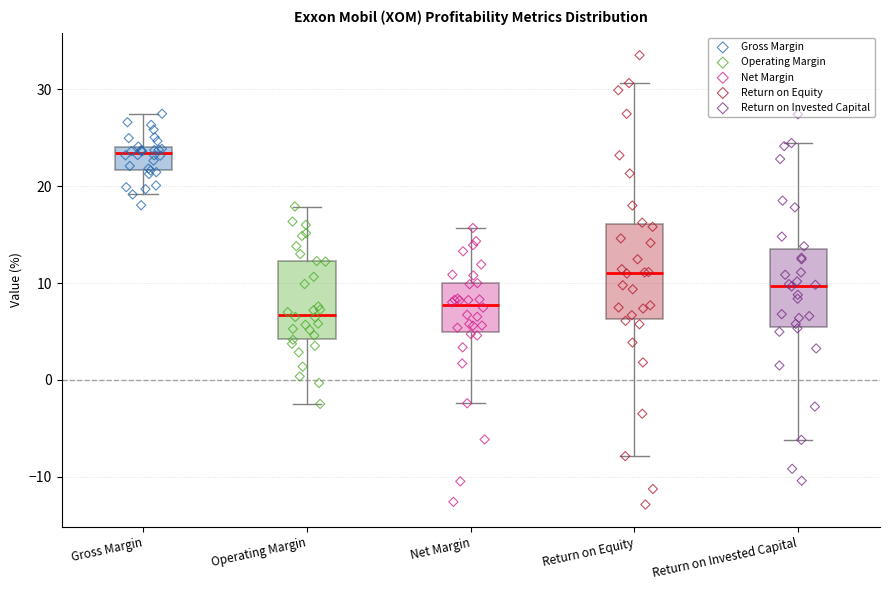

Where is the upper edge of the box for Return on Invested Capital on the y-axis? The values are not printed on the chart, so give them approximately, as read against the axis.

14